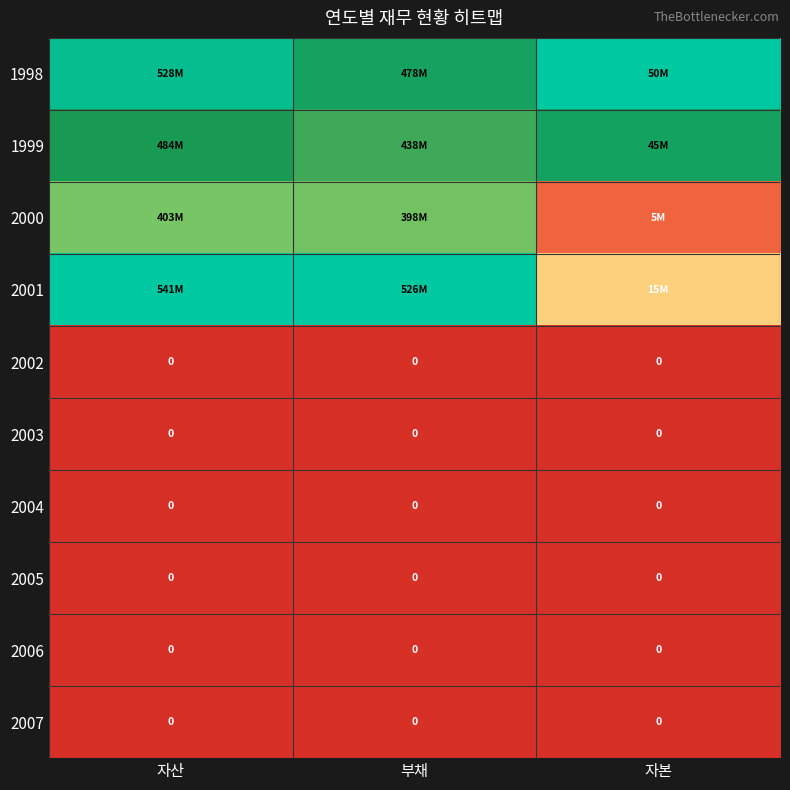

At which category is the sum across all series the highest?

자산